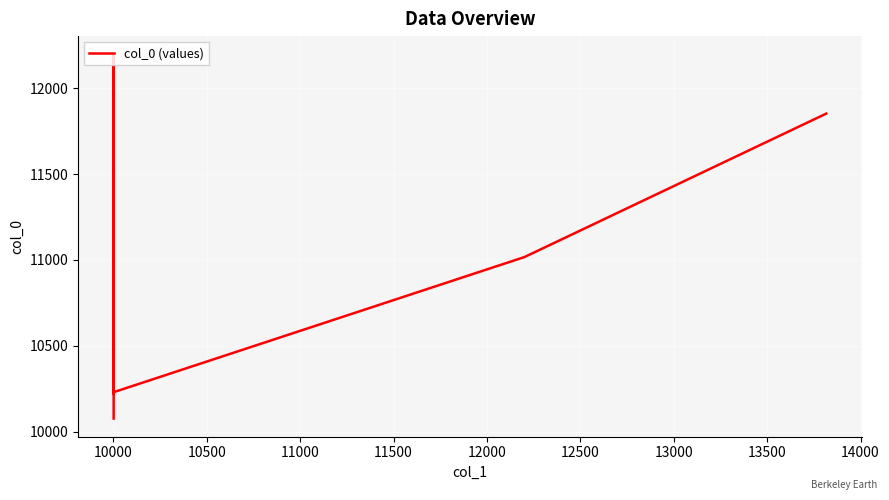

Is this an area chart (filled region under the line)?

No